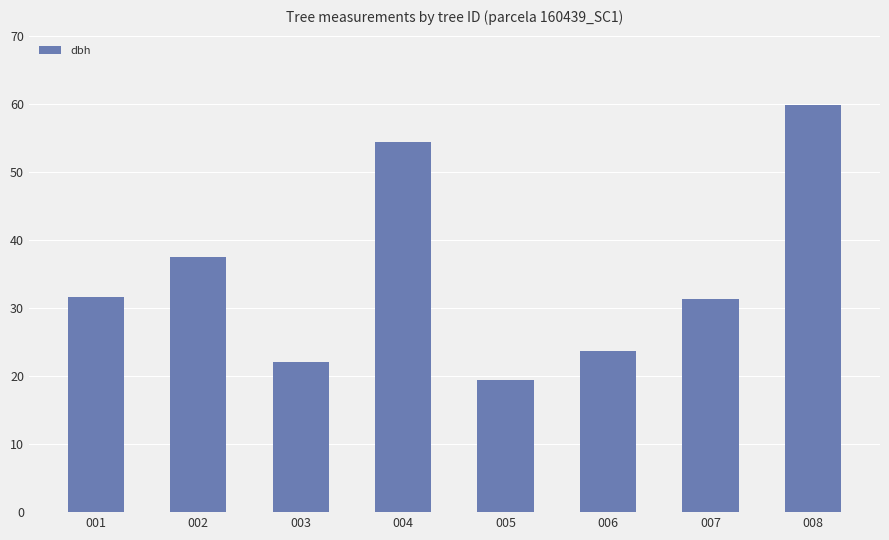

What is the sum of all values?

279.6